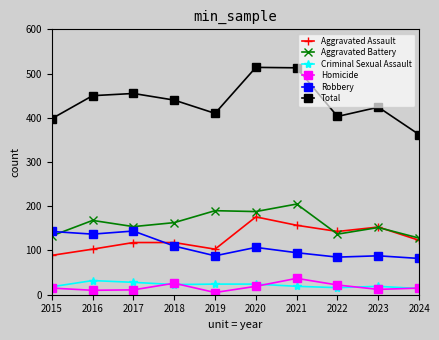

What are all the series names shown in the legend?

Aggravated Assault, Aggravated Battery, Criminal Sexual Assault, Homicide, Robbery, Total